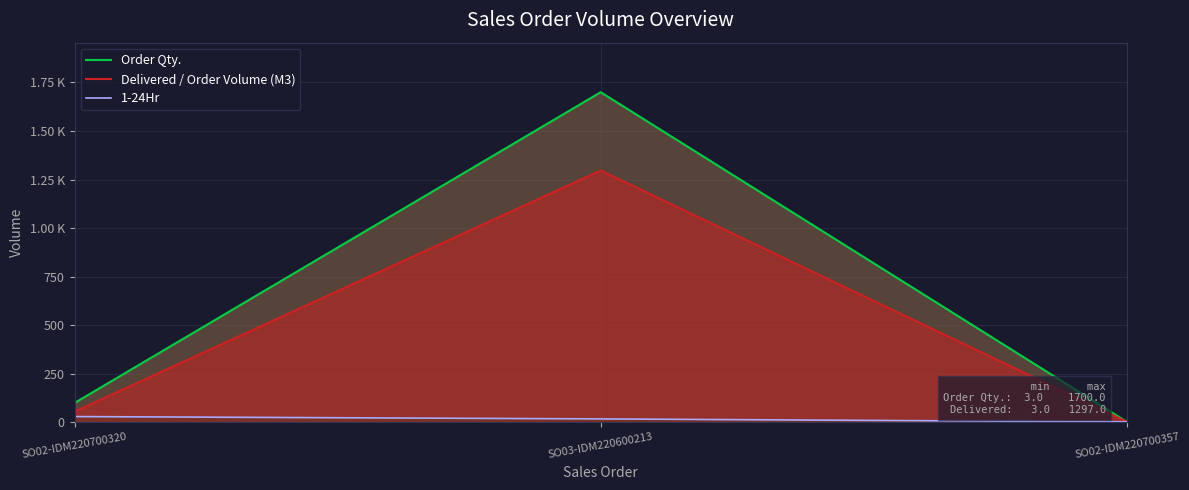

The value of Delivered / Order Volume (M3) at SO02-IDM220700357 is 1.6. True or false?

False